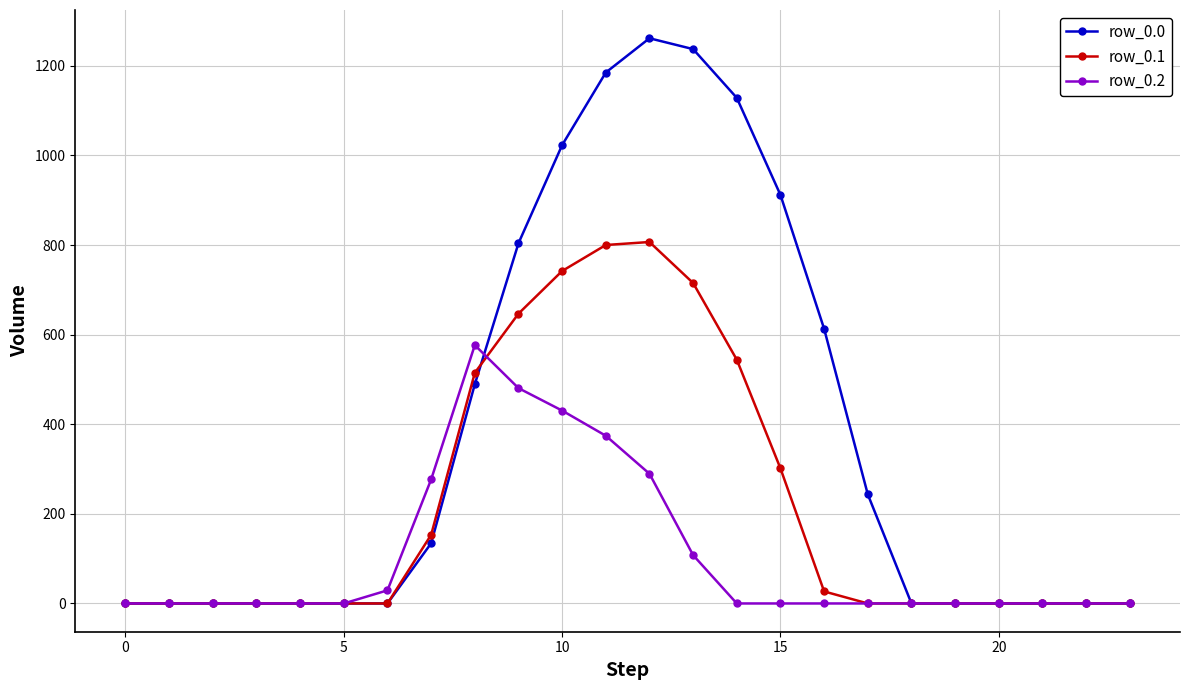

List the series in order of their peak value, lowest first.

row_0.2, row_0.1, row_0.0